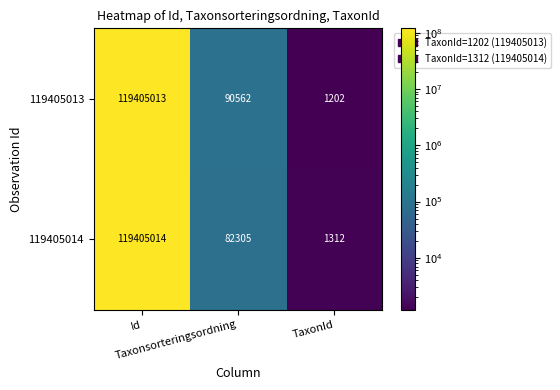

List the series in order of their overall mean, highest first.

119405013, 119405014